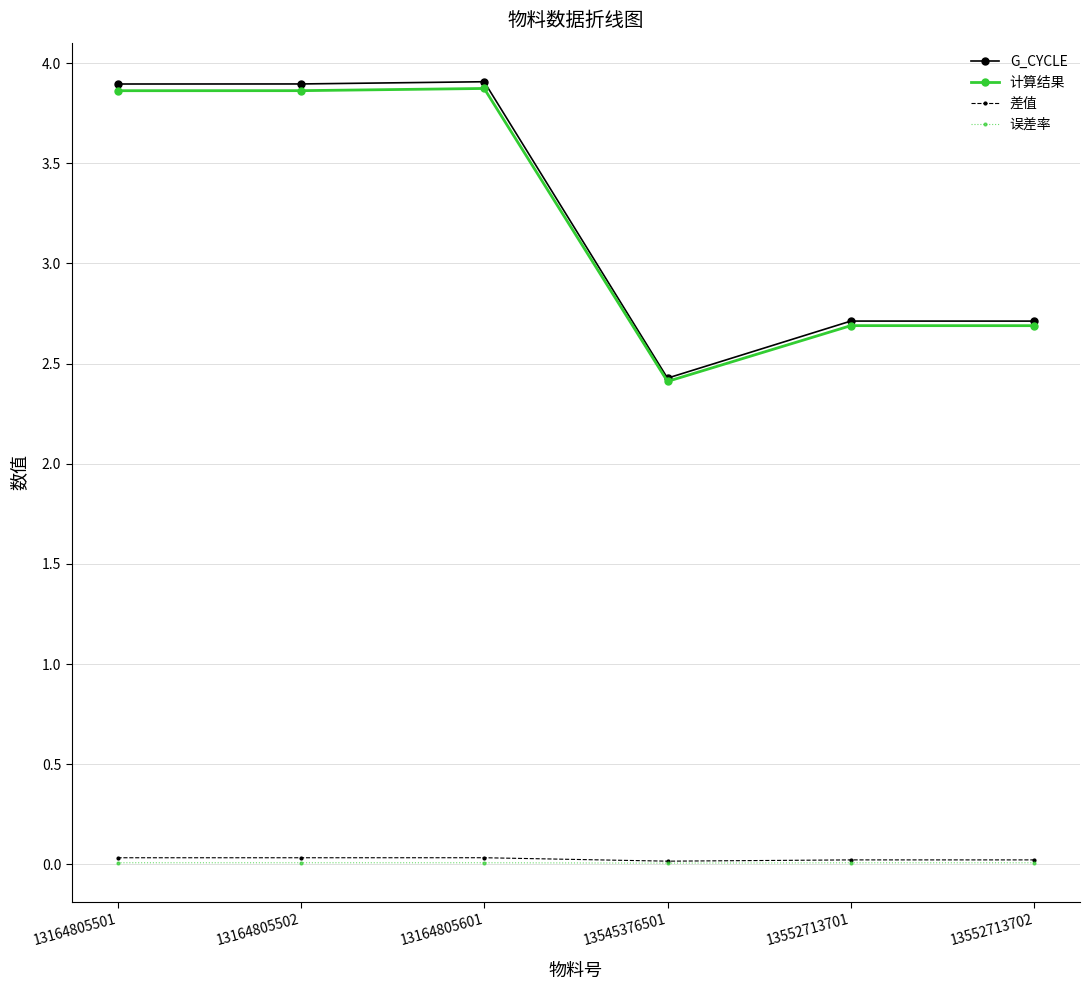

The value of 误差率 at 13164805601 is 0.0. True or false?

True